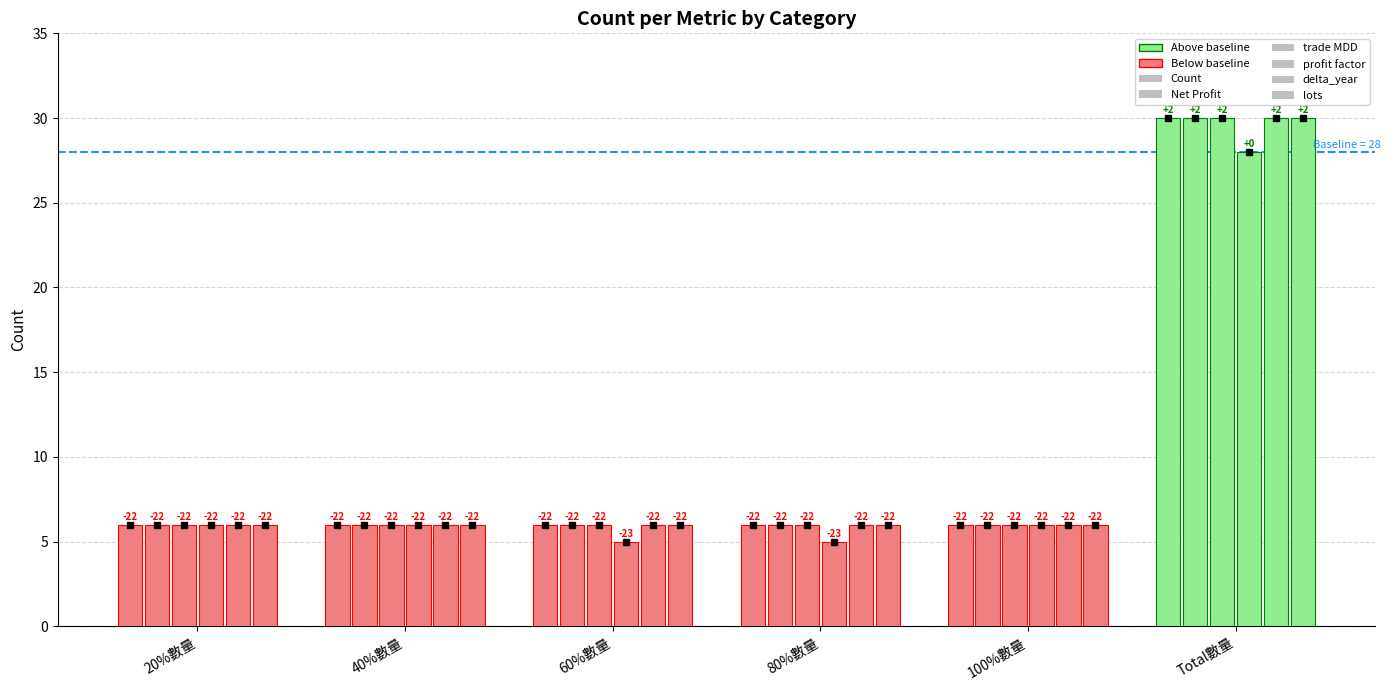

How many bars are there in each group?

6